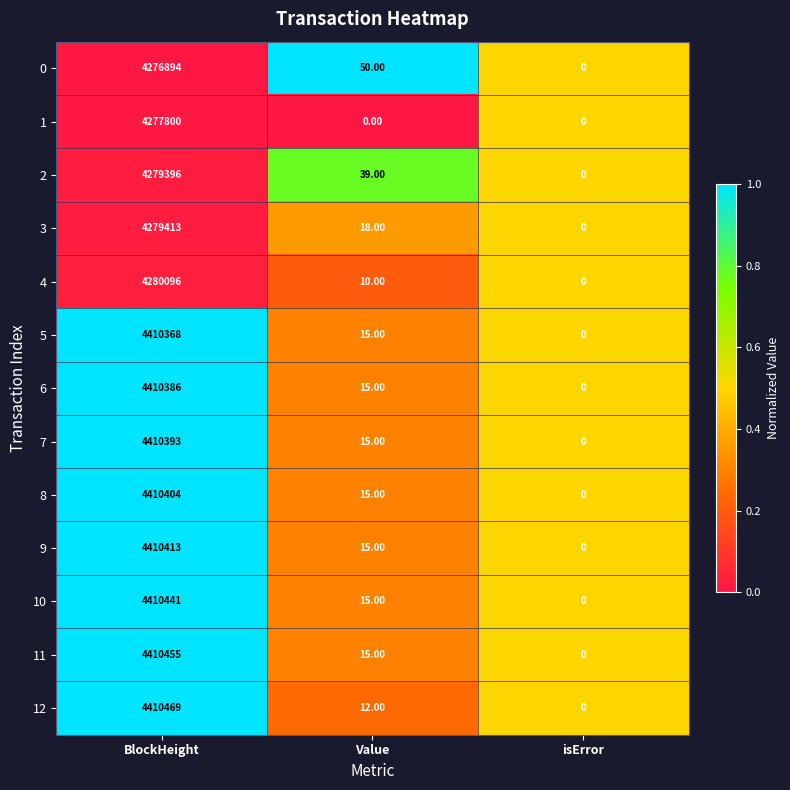

What is the sum of all 11 values?

4410470